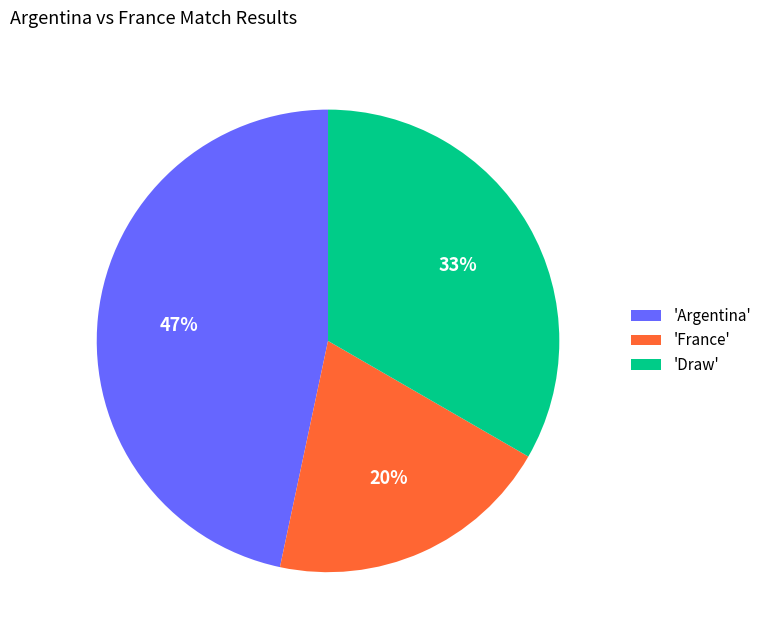

What is the largest slice in the pie chart?

'Argentina'